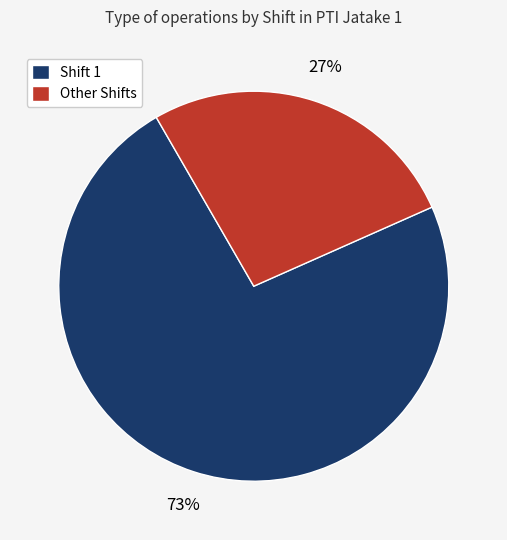

Does Shift 1 account for over 50% of the chart?

Yes